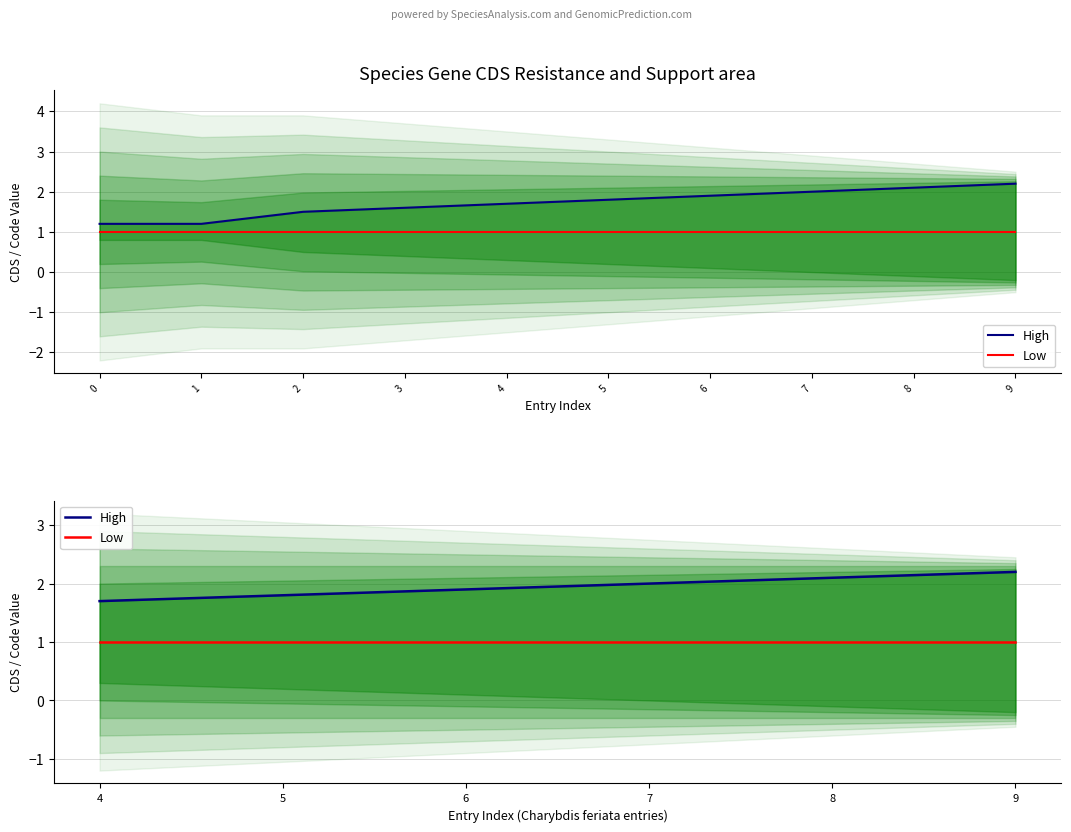

True or false: Low and High cross at least once.

False